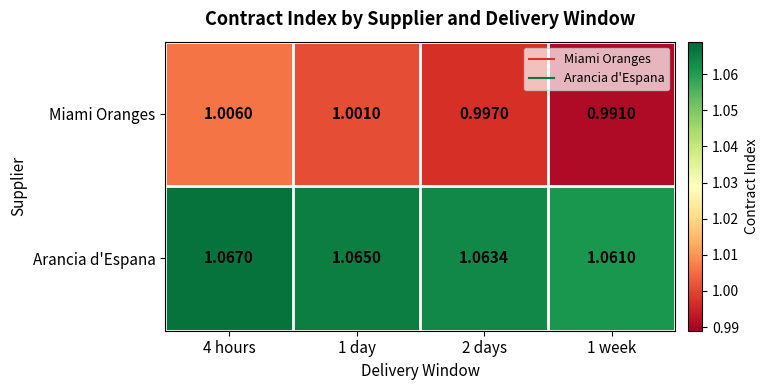

Which series has the largest total across all categories?

Arancia d'Espana